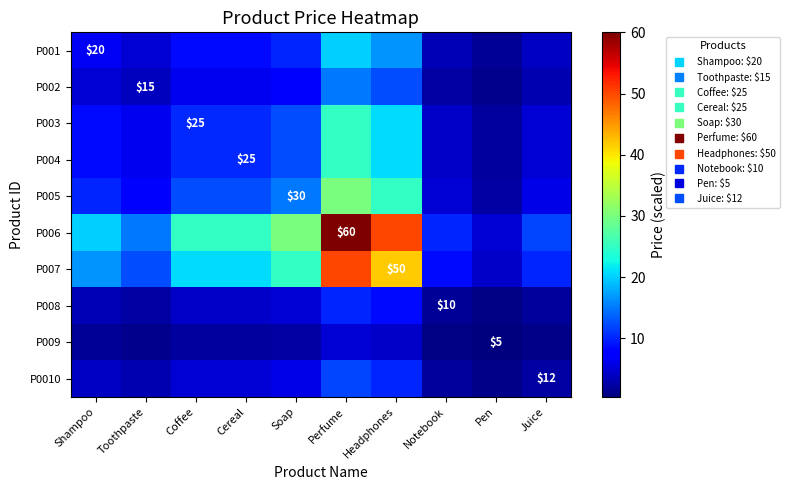

What is the sum of the P003 values at Soap and Headphones?

33.3